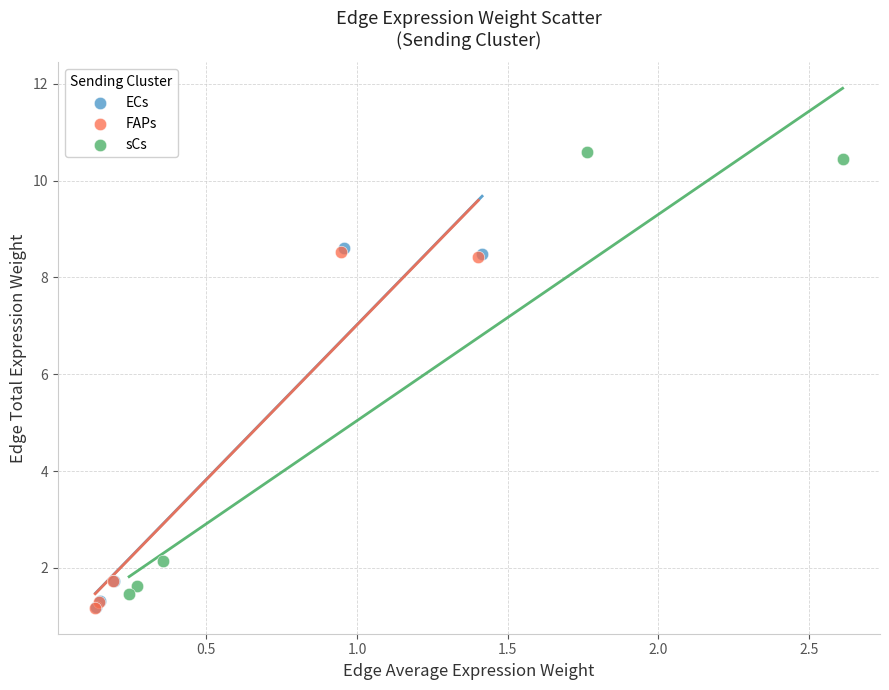

Which series contains the highest Y value?

sCs